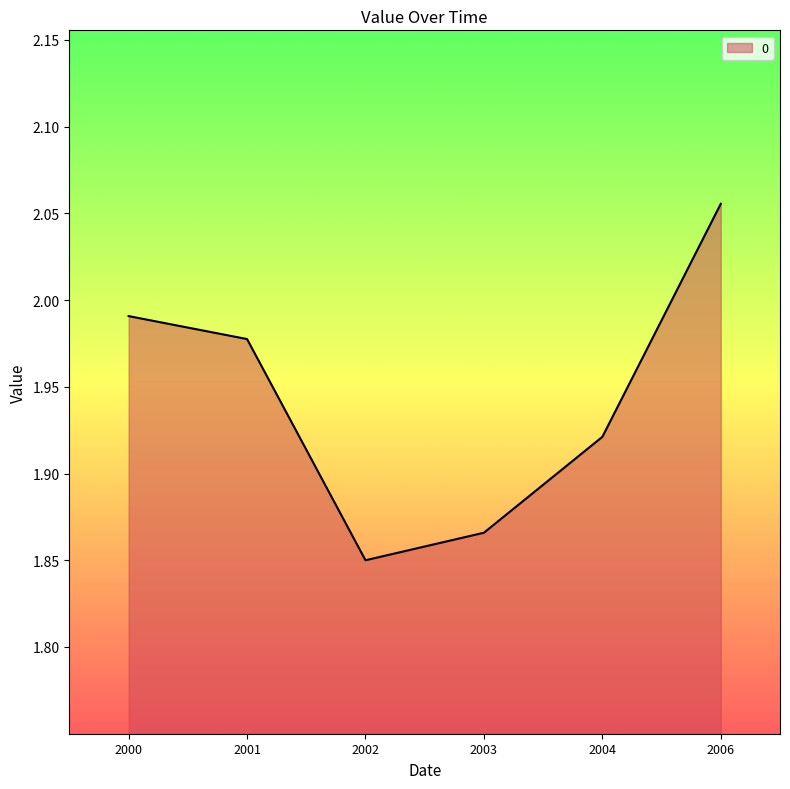

At which category does the chart reach its peak across all series?

2006